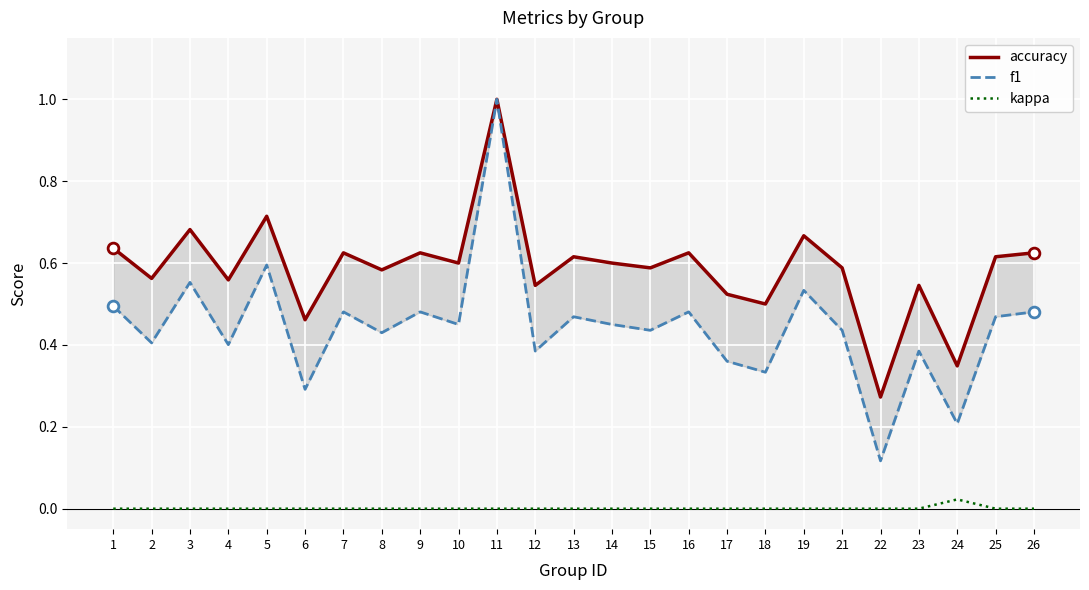

At which category is the sum across all series the highest?

11